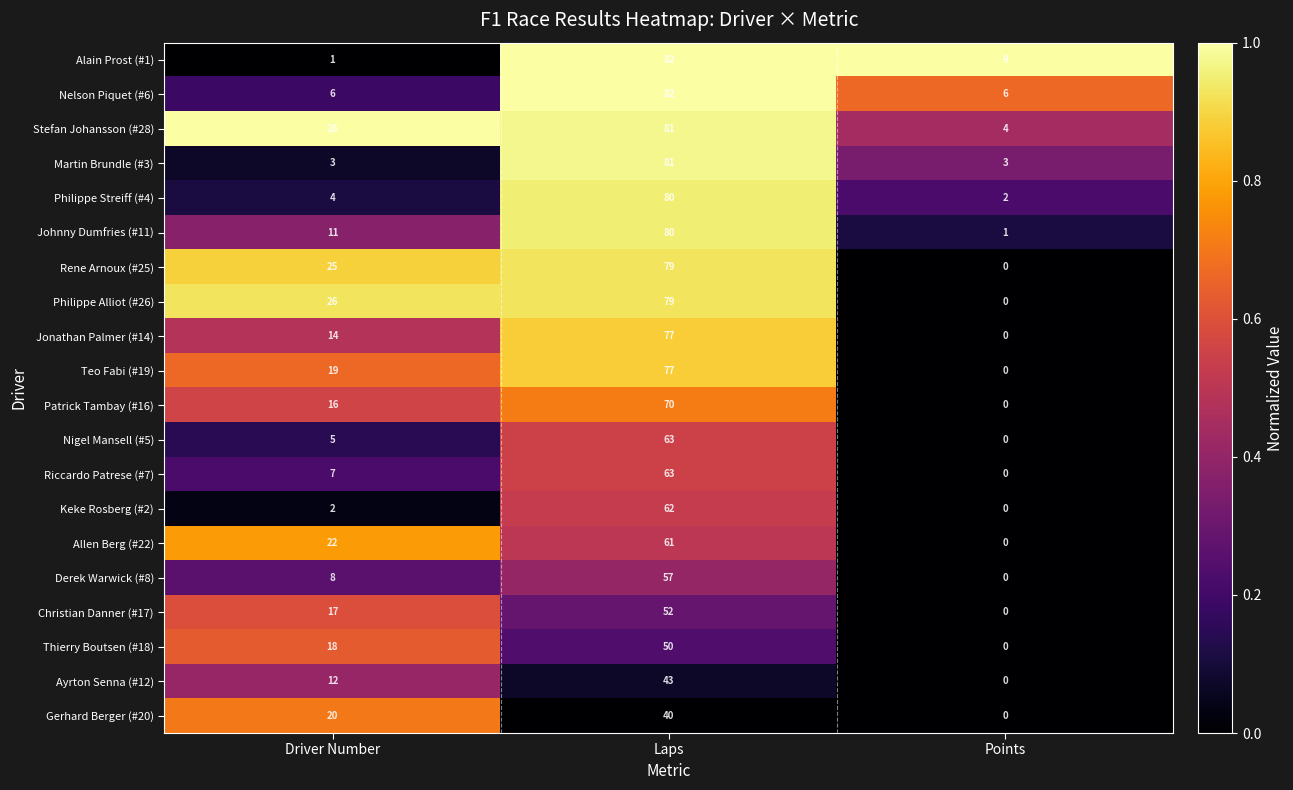

Which category has the highest value across all series?

Laps